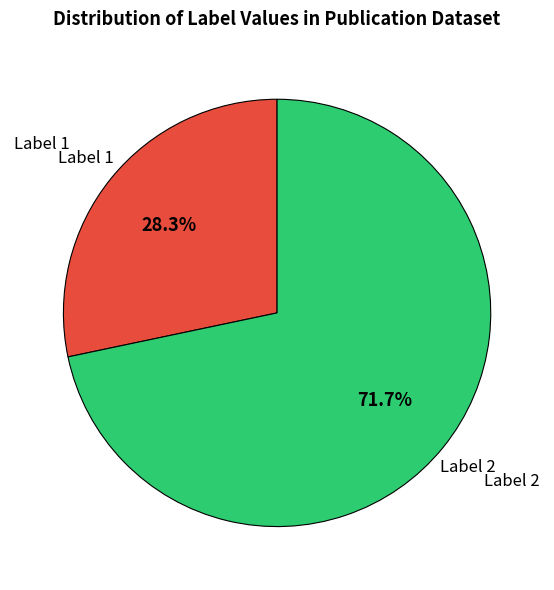

Which has a higher value, Label 2 or Label 1?

Label 2